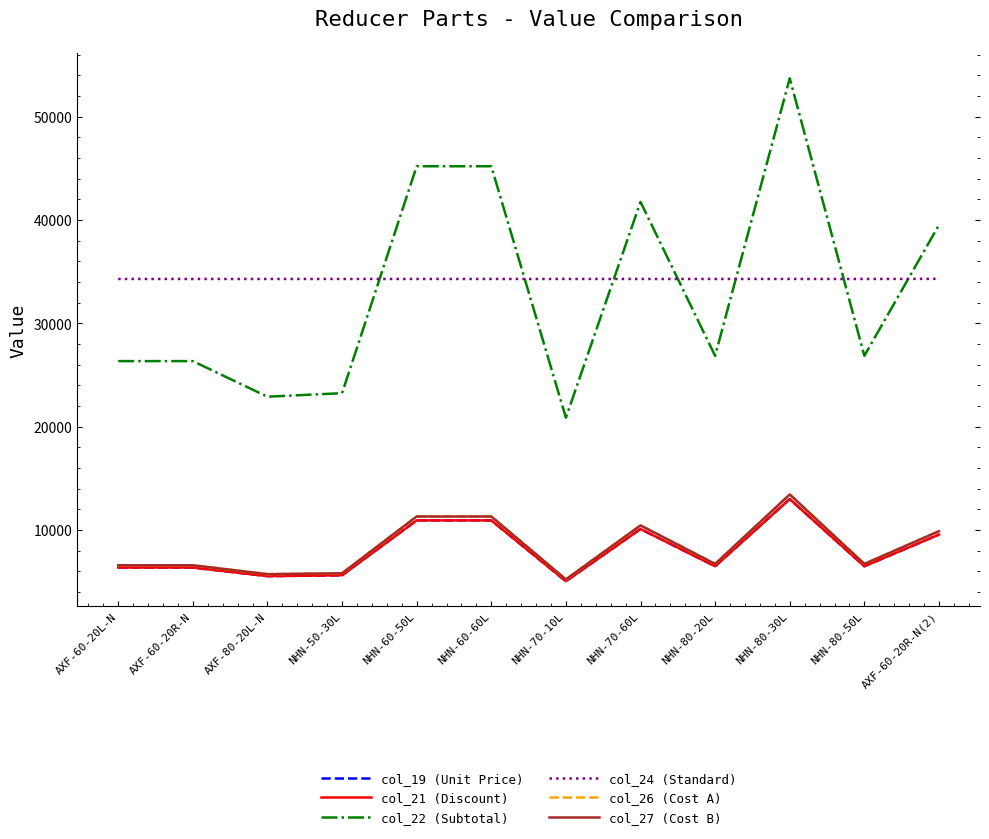

Is this an area chart (filled region under the line)?

No